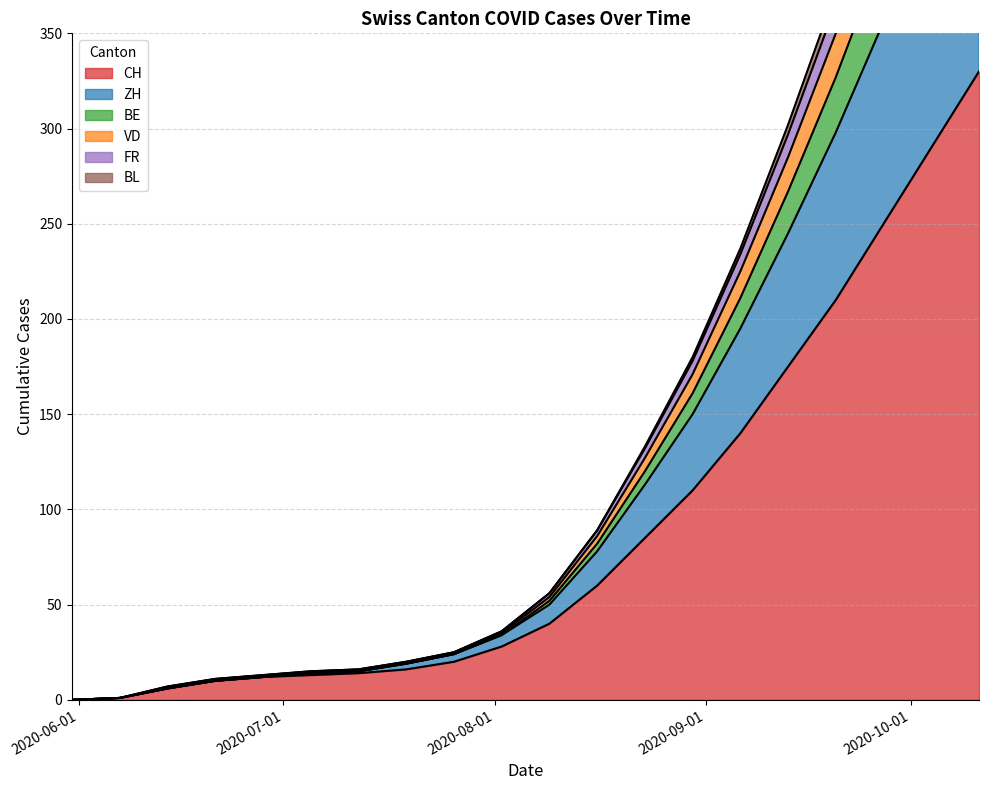

True or false: ZH and FR intersect in this chart.

False